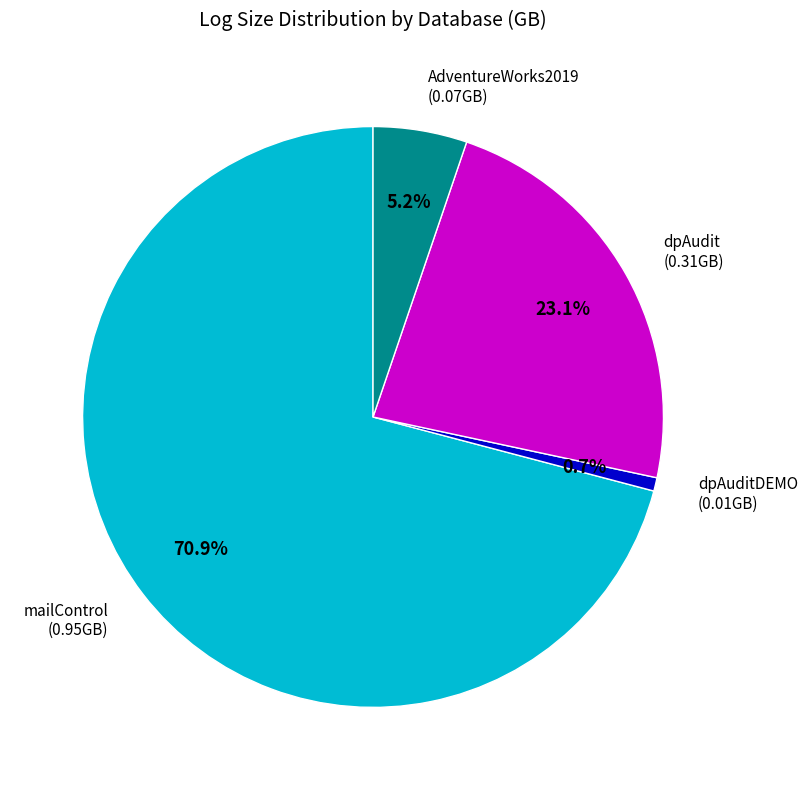

Count the number of slices in the pie.

4